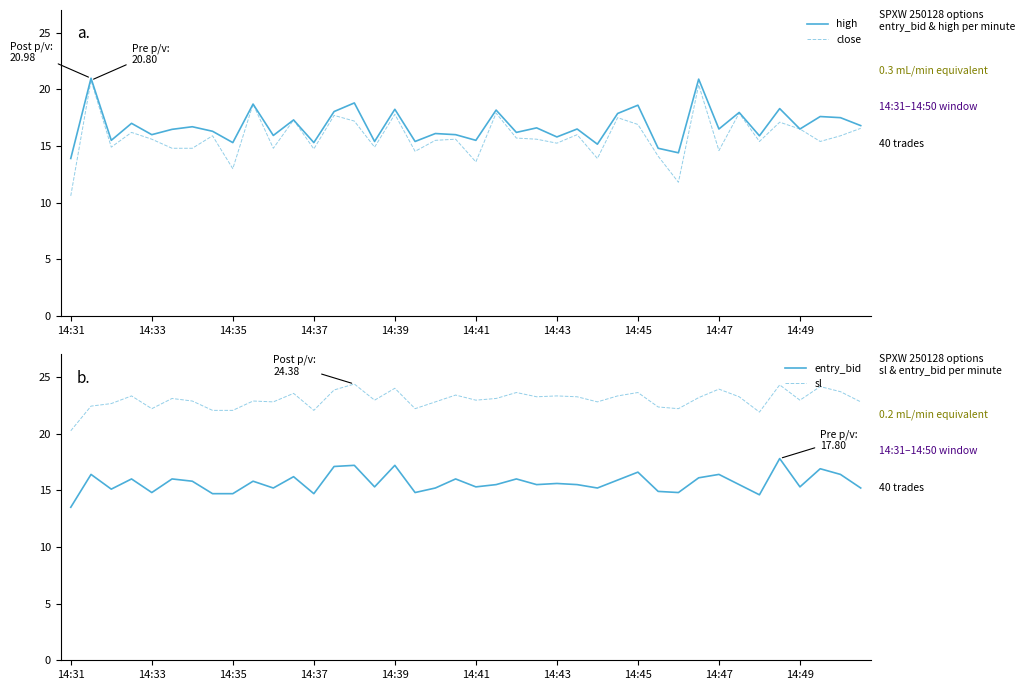

True or false: sl has a value of 22.1 at 14:37.

True